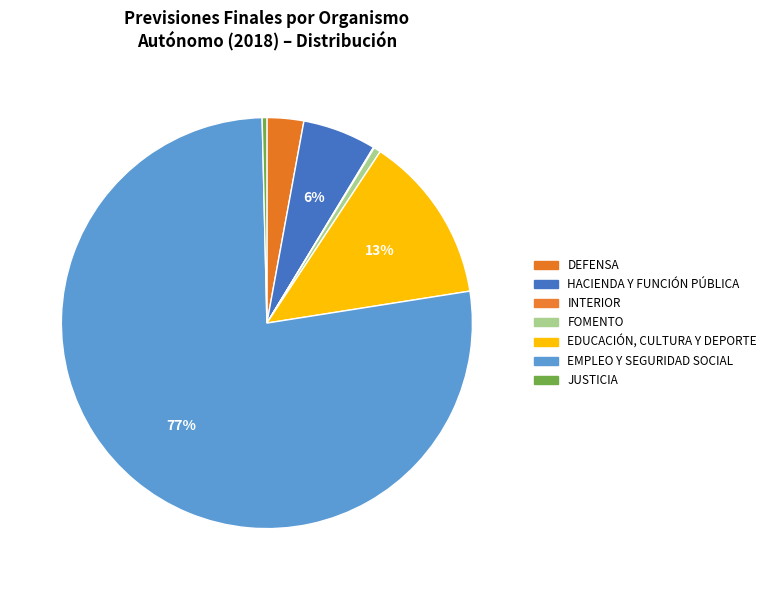

Which category accounts for the majority?

EMPLEO Y SEGURIDAD SOCIAL